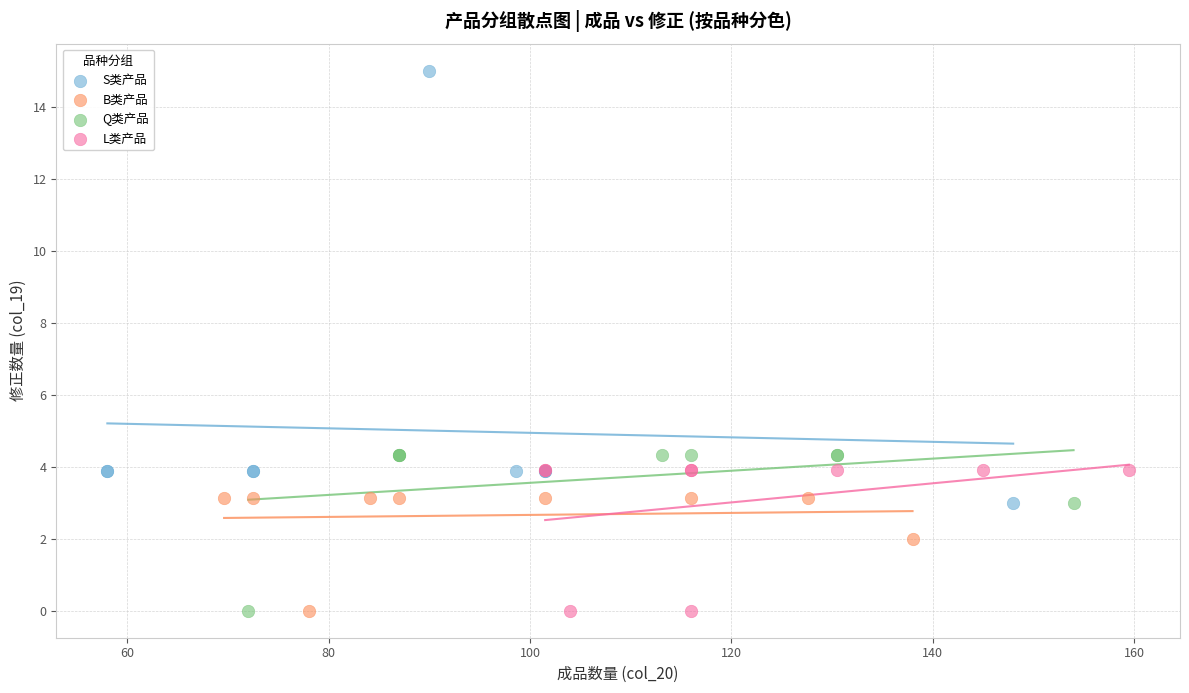

Which series reaches the maximum Y coordinate?

S类产品